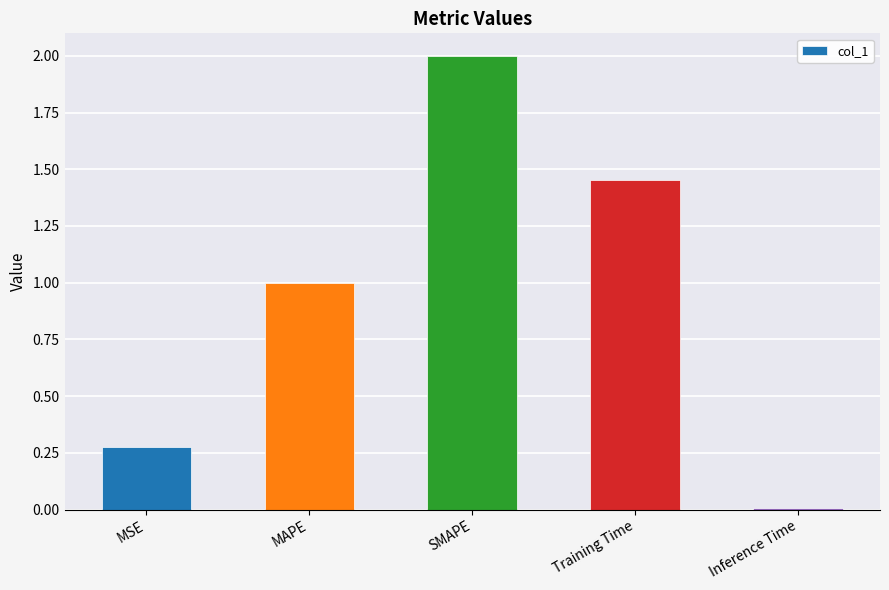

Approximately how many times larger is the value at MAPE compared to Training Time?

0.7